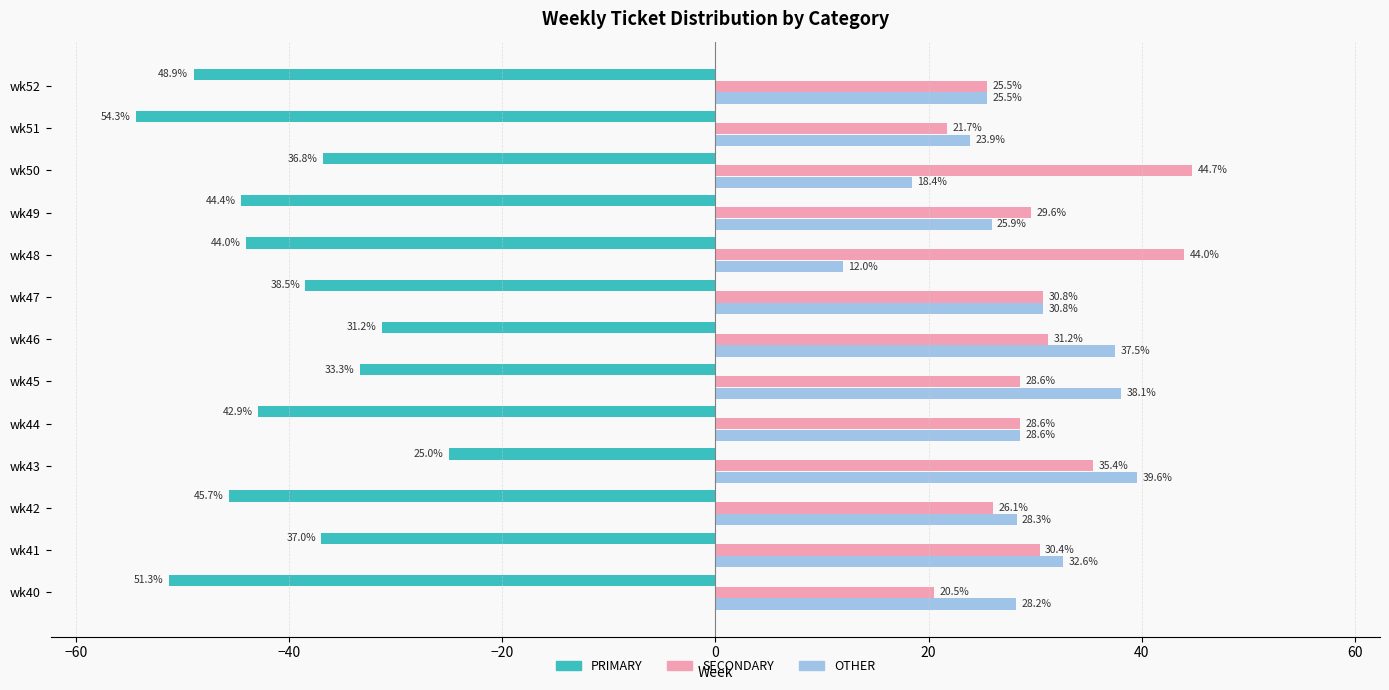

The PRIMARY series shows -26.6 at wk48. True or false?

False